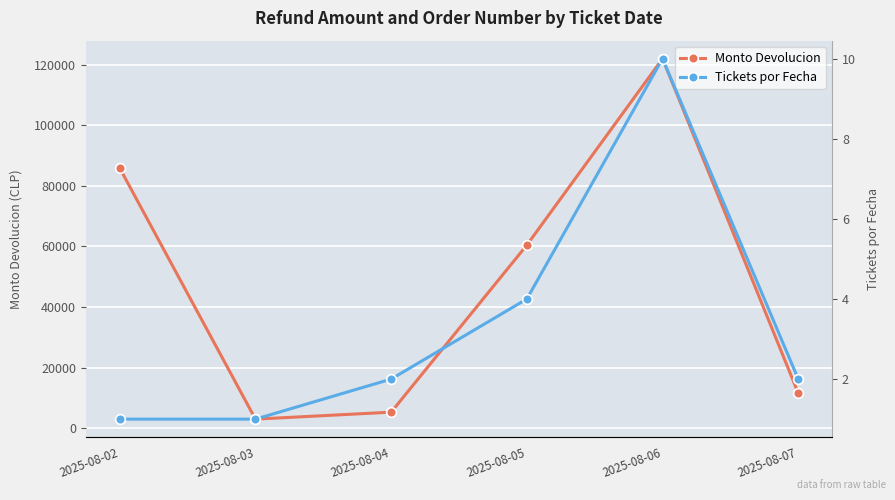

How many values in the Tickets por Fecha series exceed 2?

2